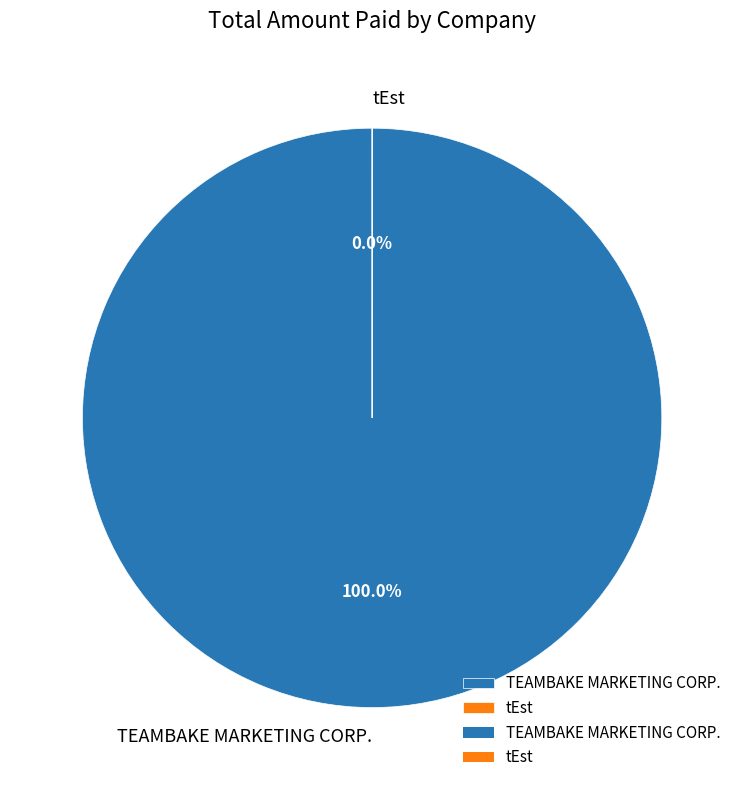

What portion of the pie excludes tEst?

100.0%